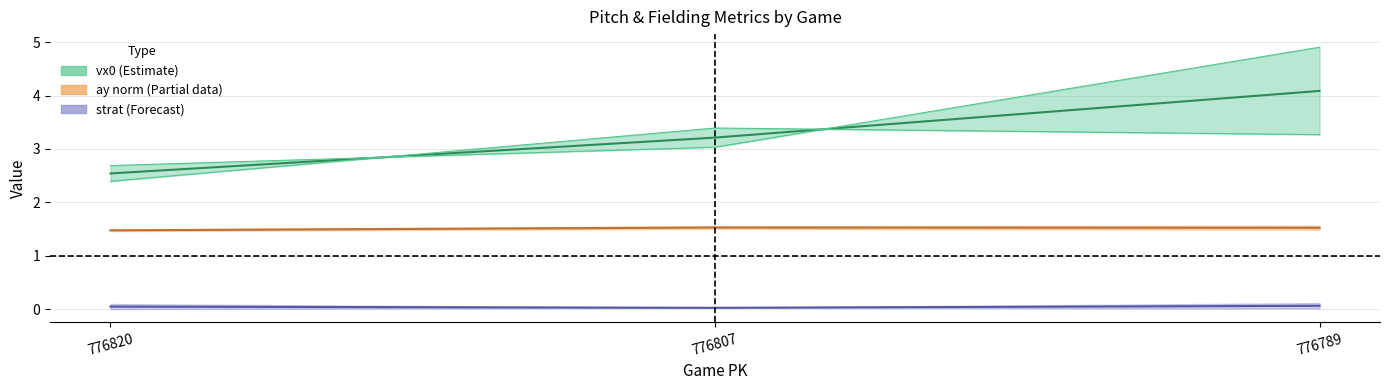

How many series are shown in this chart?

3